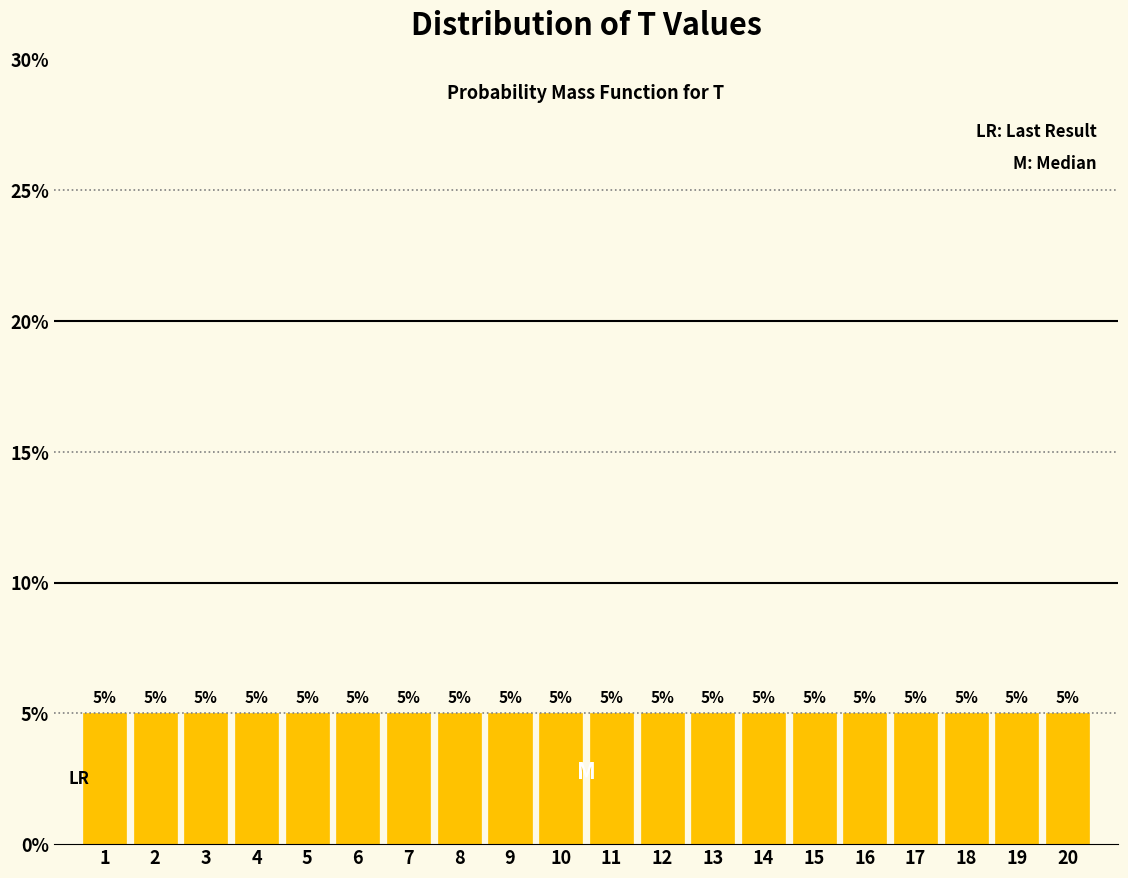

Reading left to right, list every bar in this chart as the range it spans on the x-axis followed by its height.

0.5 to 1.5: 5
1.5 to 2.5: 5
2.5 to 3.5: 5
3.5 to 4.5: 5
4.5 to 5.5: 5
5.5 to 6.5: 5
6.5 to 7.5: 5
7.5 to 8.5: 5
8.5 to 9.5: 5
9.5 to 10.5: 5
10.5 to 11.5: 5
11.5 to 12.5: 5
12.5 to 13.5: 5
13.5 to 14.5: 5
14.5 to 15.5: 5
15.5 to 16.5: 5
16.5 to 17.5: 5
17.5 to 18.5: 5
18.5 to 19.5: 5
19.5 to 20.5: 5